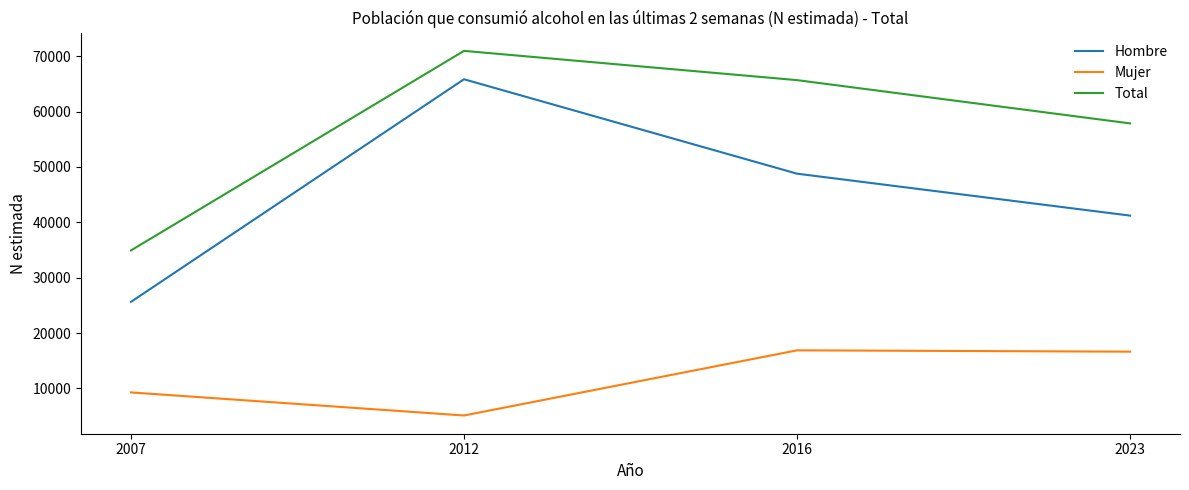

Where is the first local maximum for Hombre?

2012